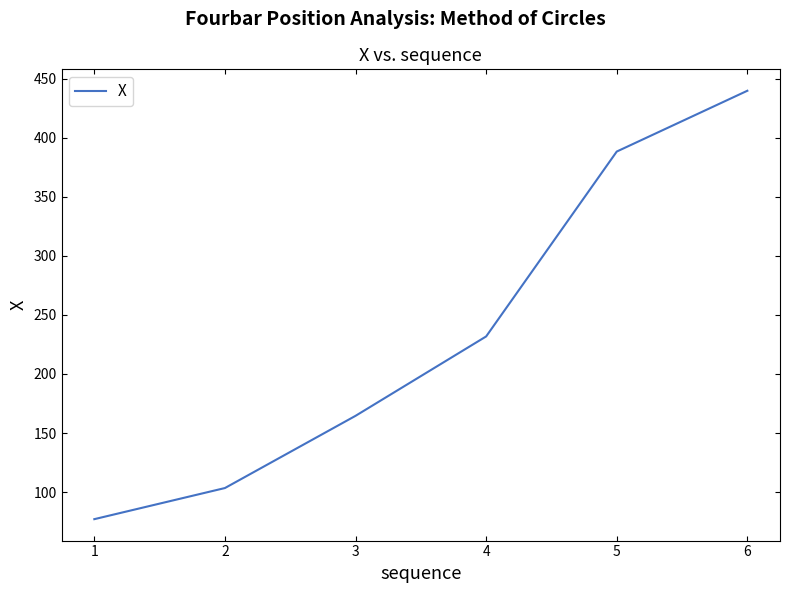

At which label is the value closest to 258?

4